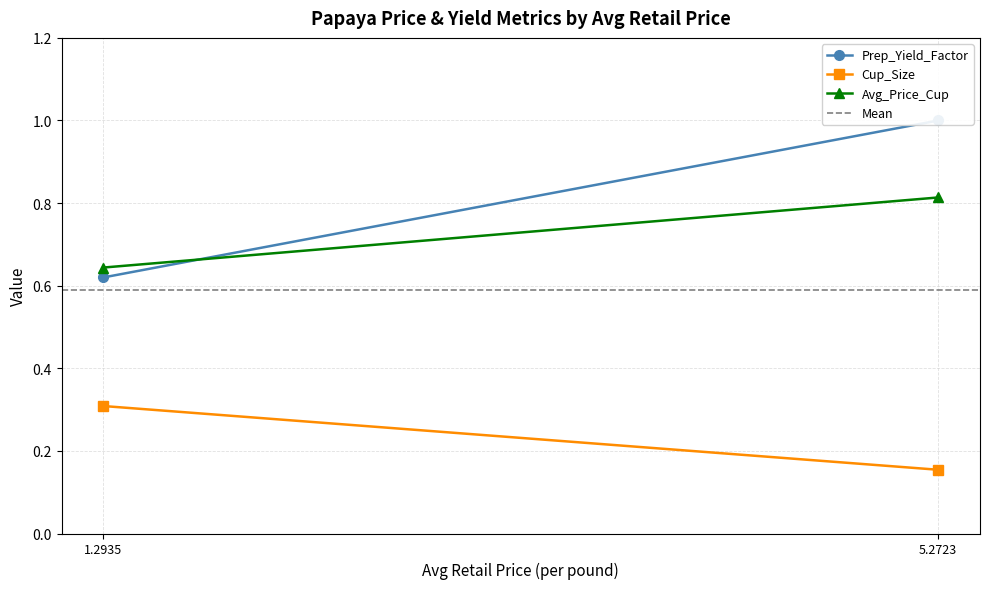

What is the value of the Cup_Size point at the 1st from the left?

0.3